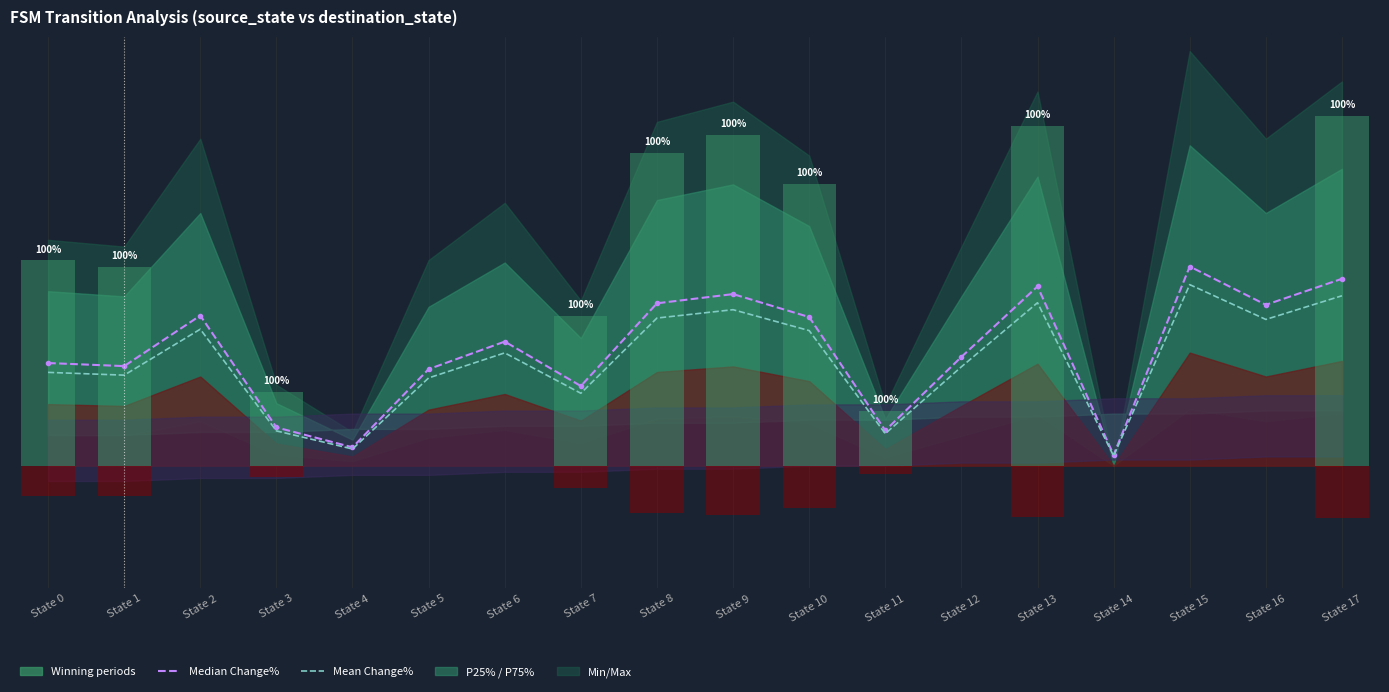

True or false: Median Change% has a value of 53.0 at State 8.

True